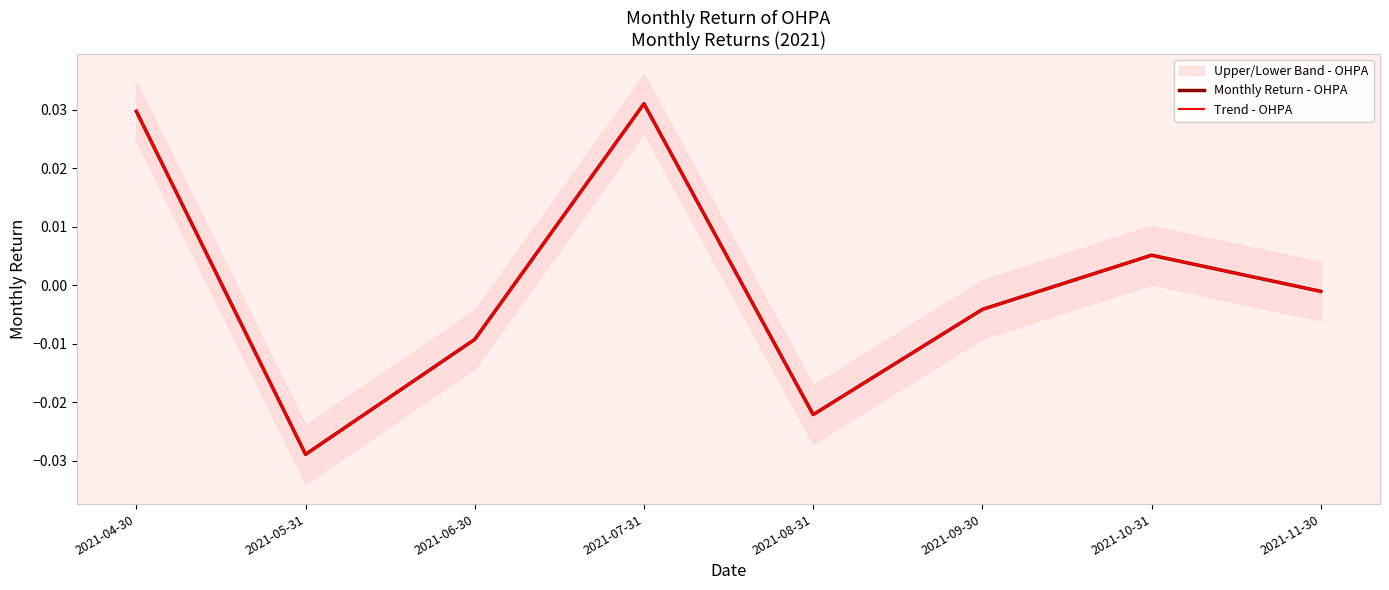

How many positive values does the Trend - OHPA series have?

3